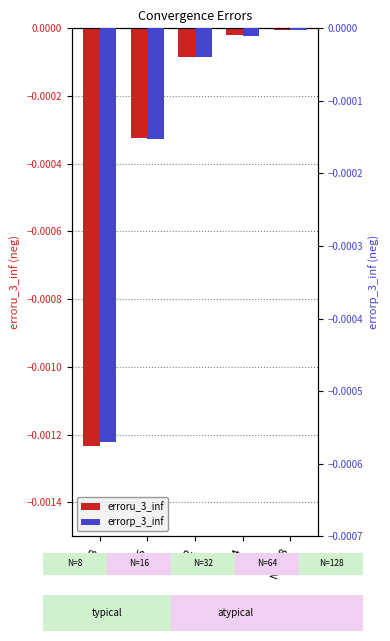

Which series has the widest spread of values?

erroru_3_inf